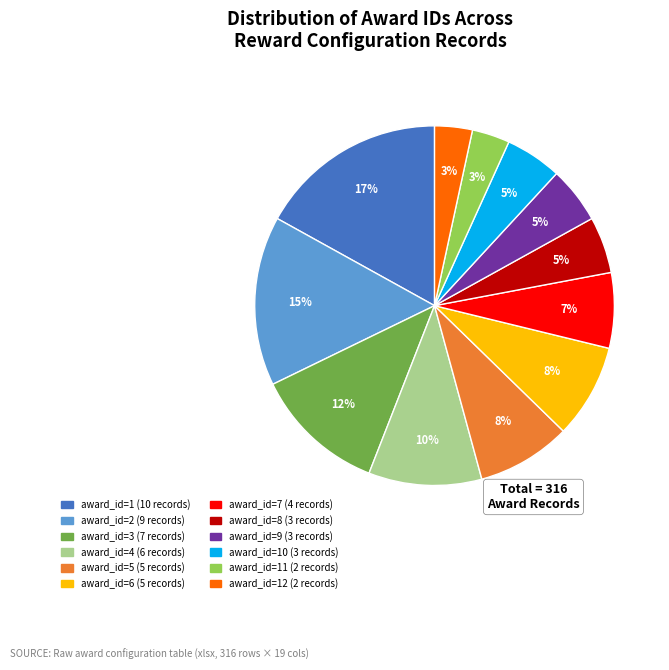

Is there a majority slice in this chart?

No